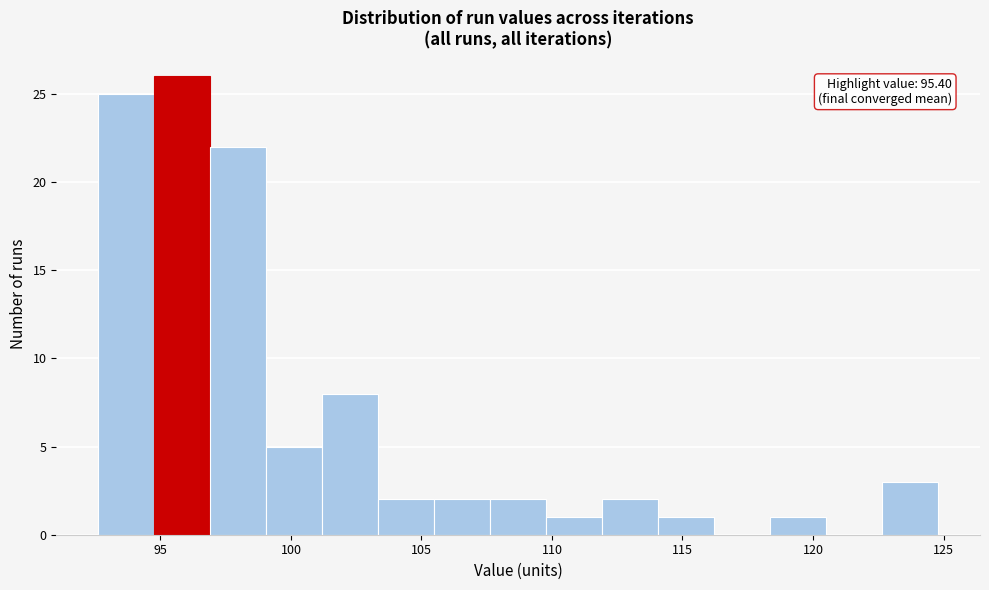

Which range on the x-axis has the tallest bar?

95.0 to 97.0